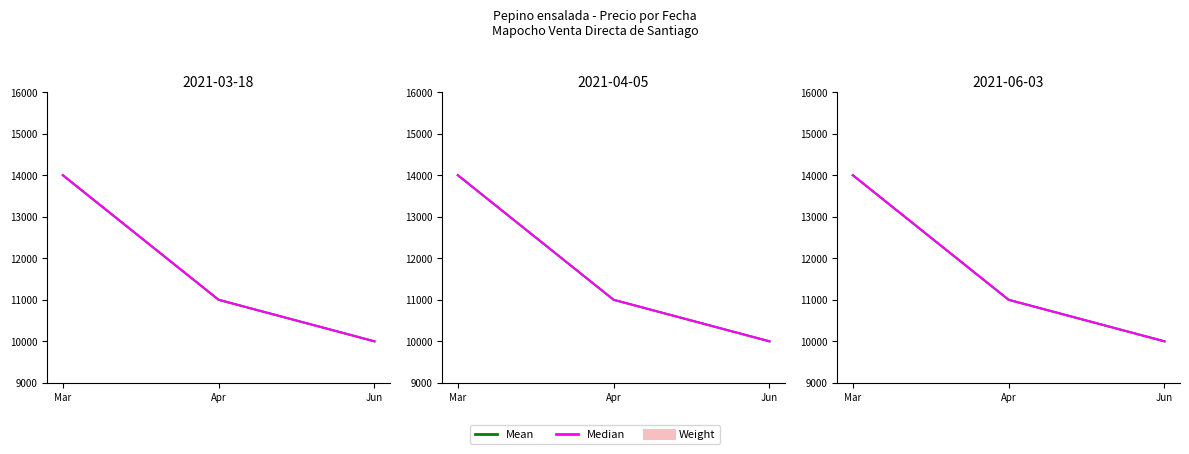

The value of Mean at Mar is 7740. True or false?

False